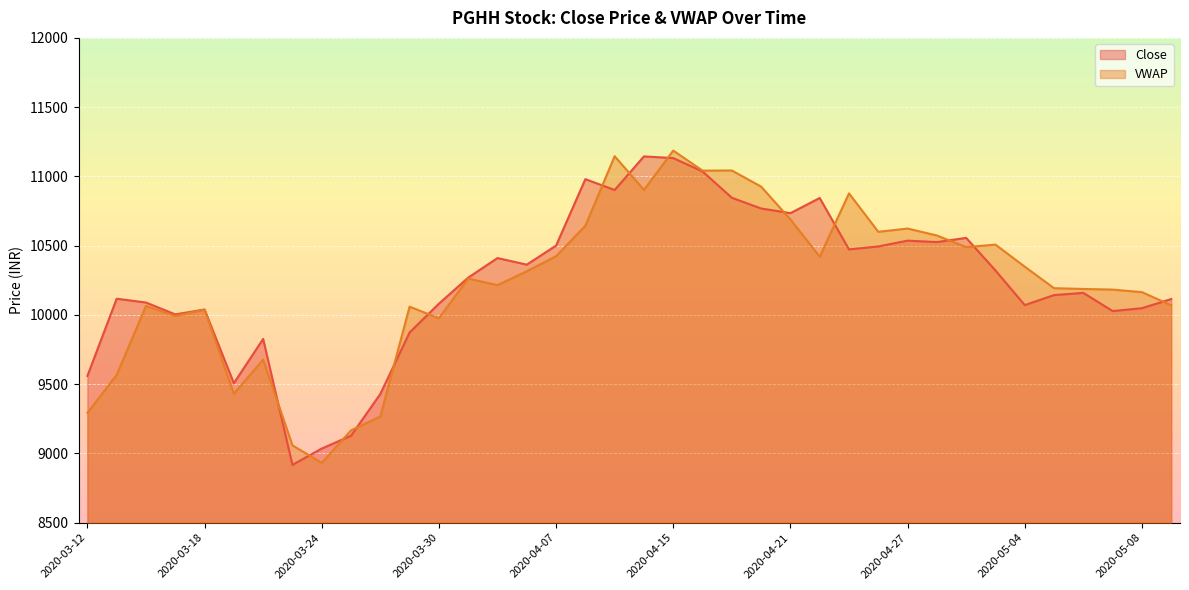

Count the number of categories in the chart.

38